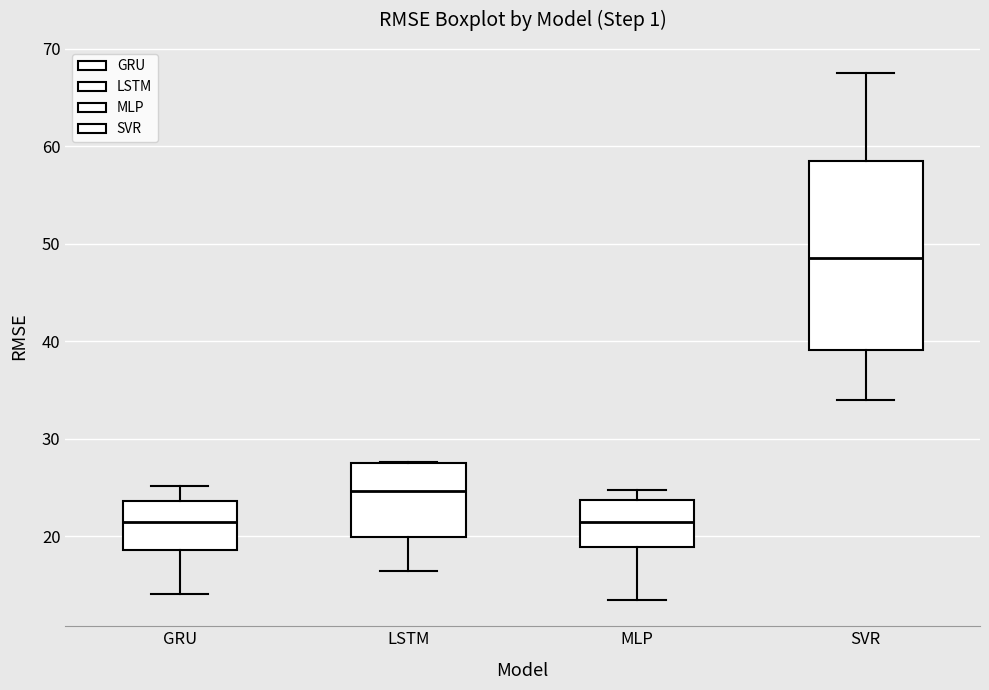

Comparing the boxes themselves (not the whiskers), which one is the tallest?

SVR